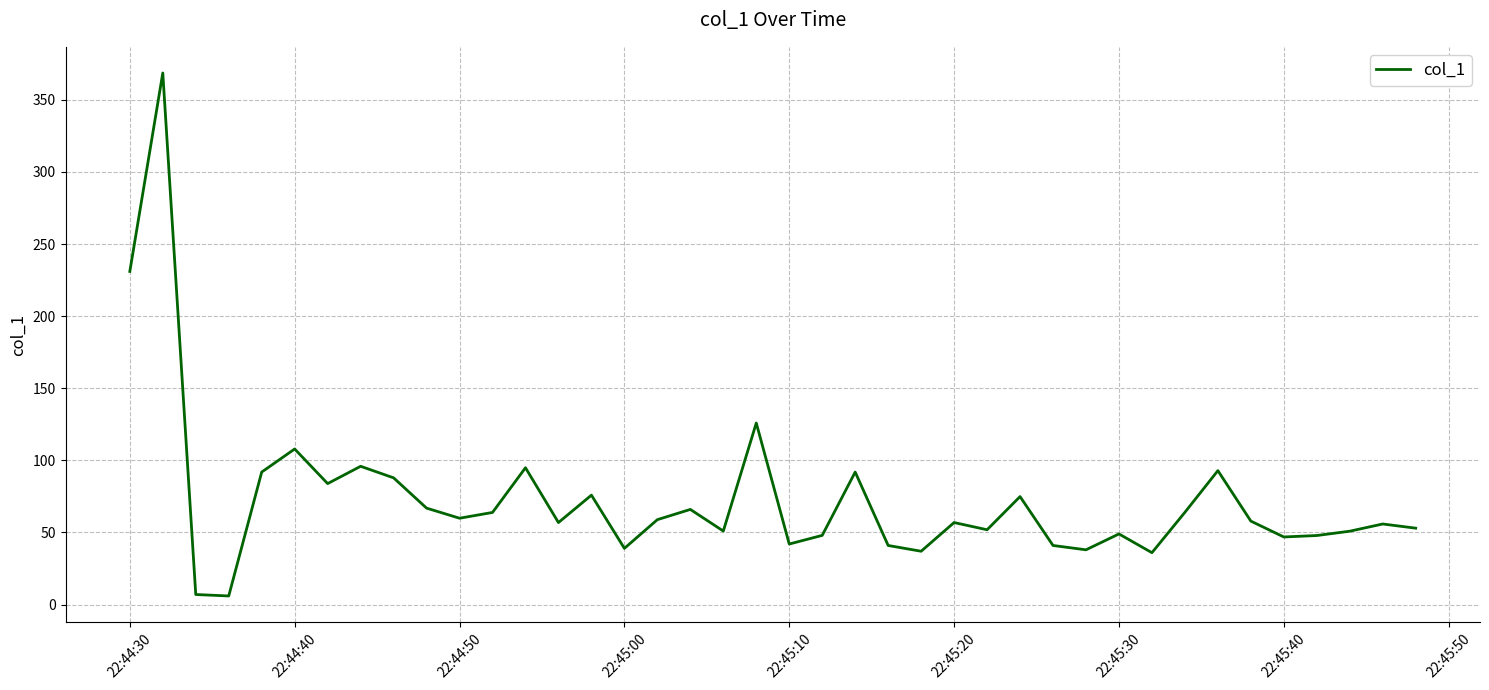

What is the greatest value displayed?

368.6